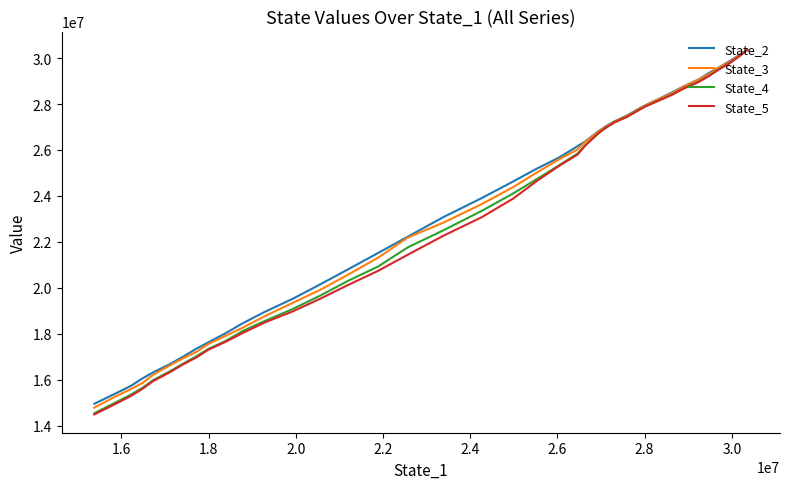

At how many categories does at least one series exceed 22958656?

23